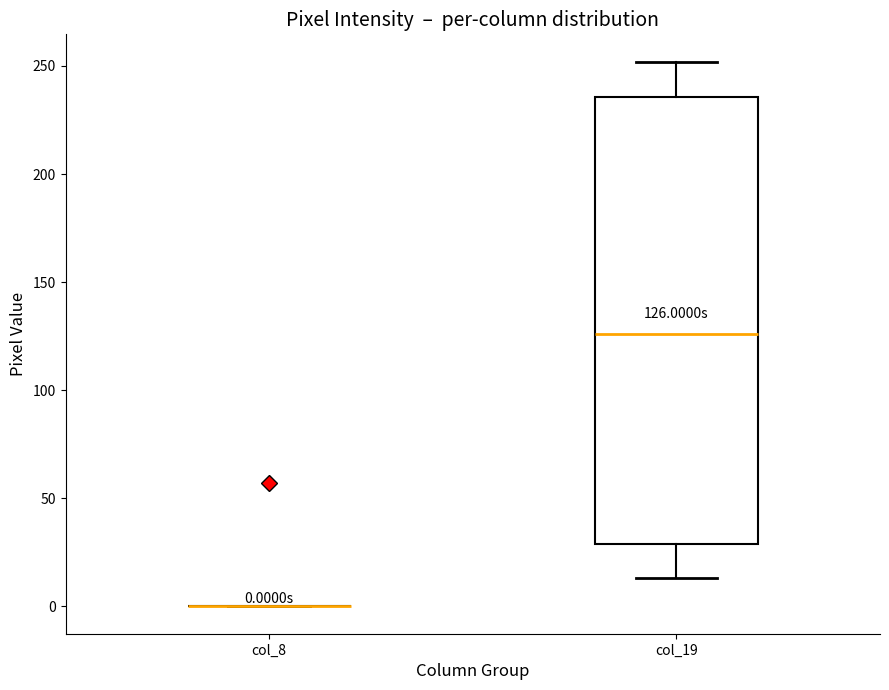

Which box is the tallest, from its lower edge to its upper edge?

col_19